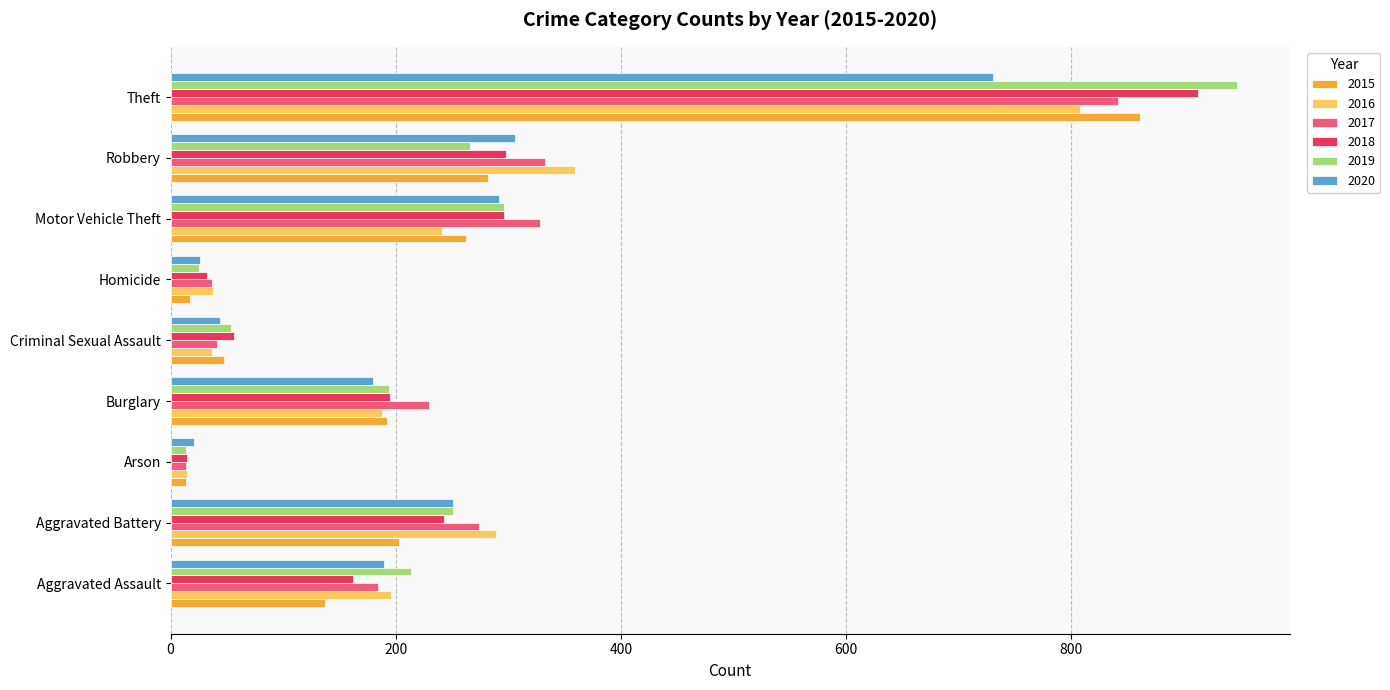

At which label is 2019 closest to 480?

Motor Vehicle Theft